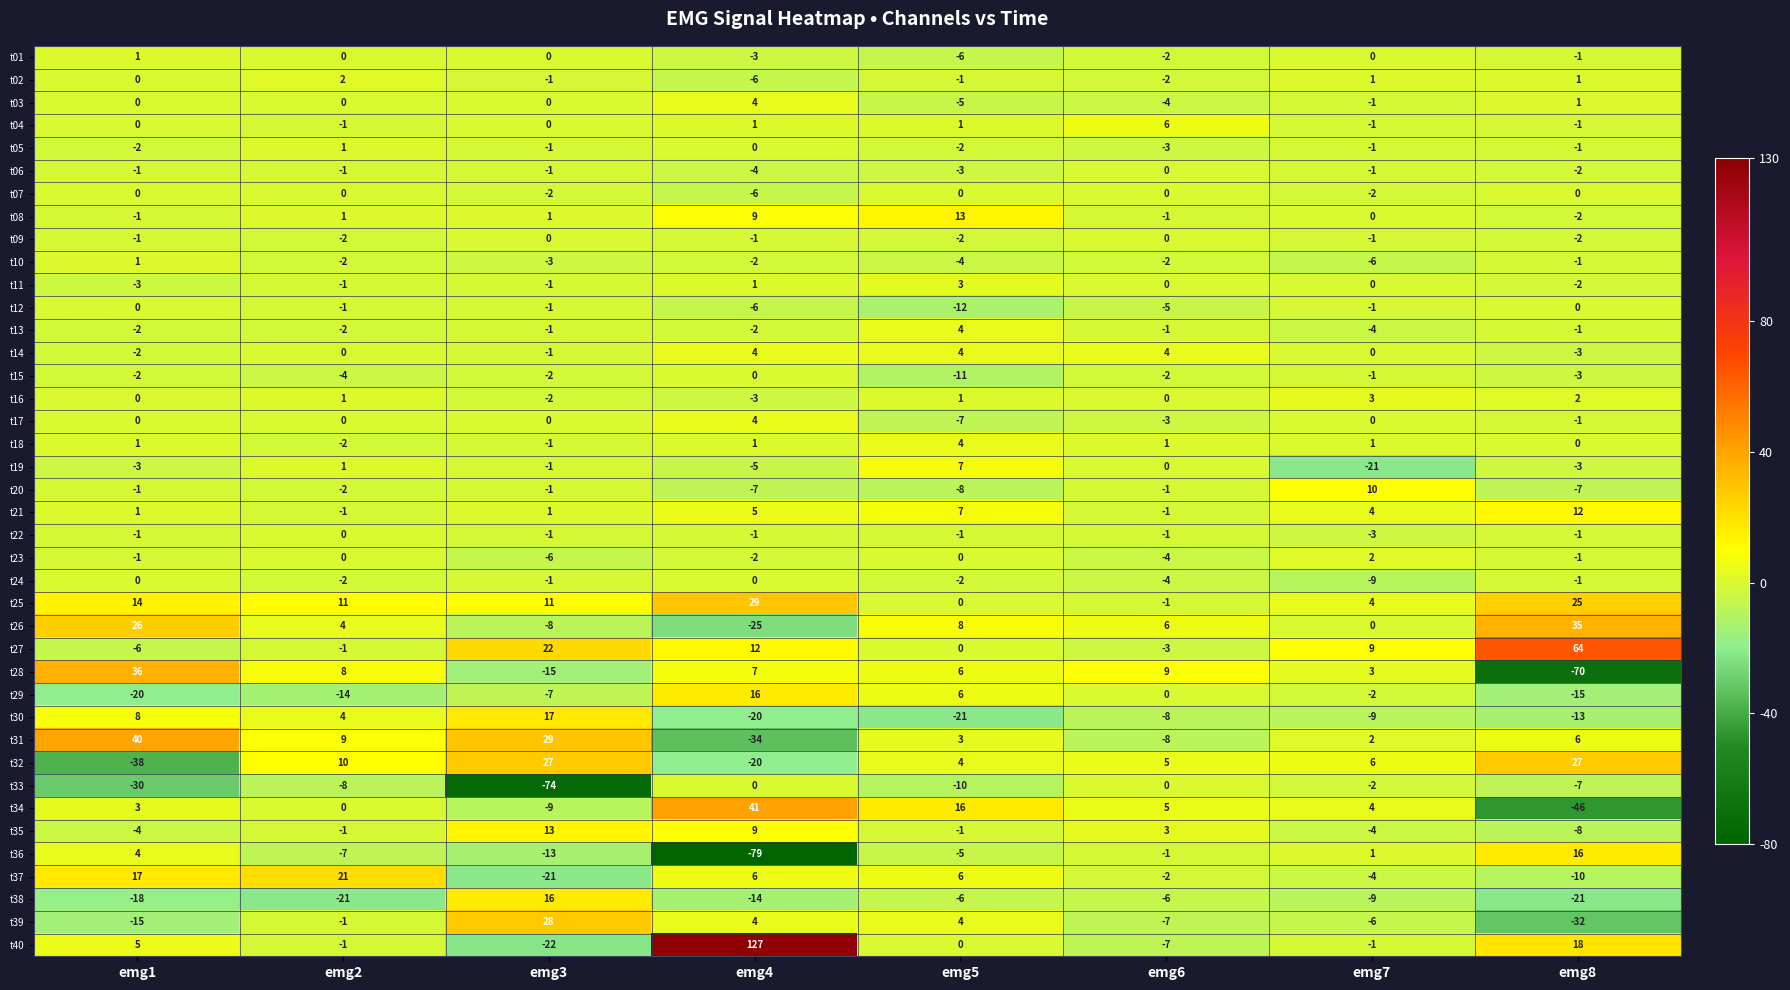

Rank the categories by t26 value from highest to lowest.

emg8, emg1, emg5, emg6, emg2, emg7, emg3, emg4